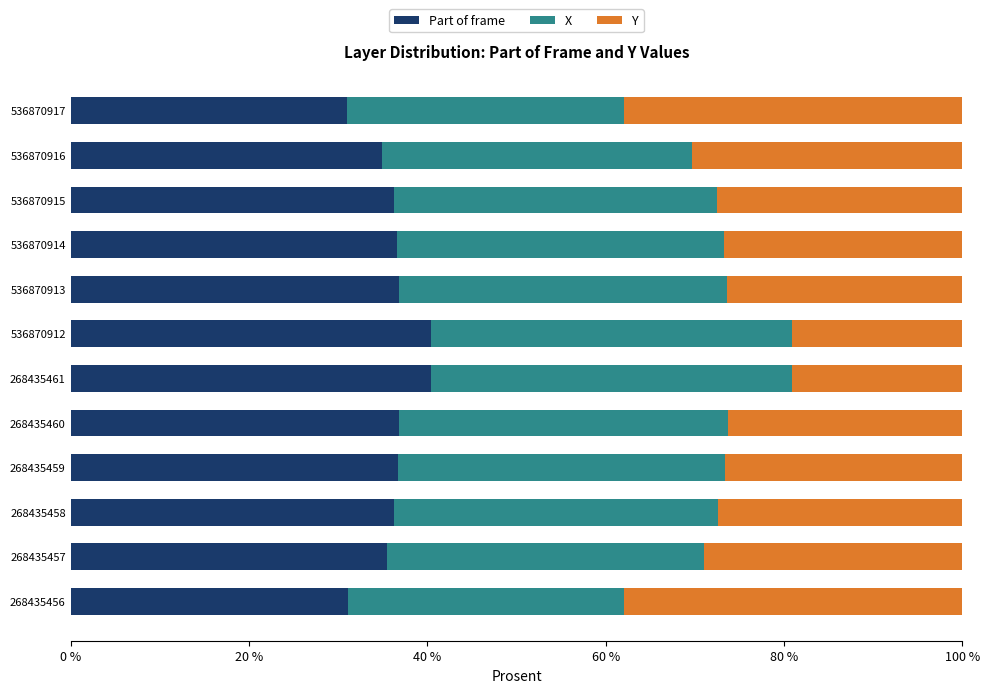

What is the minimum value for Part of frame?

31.0